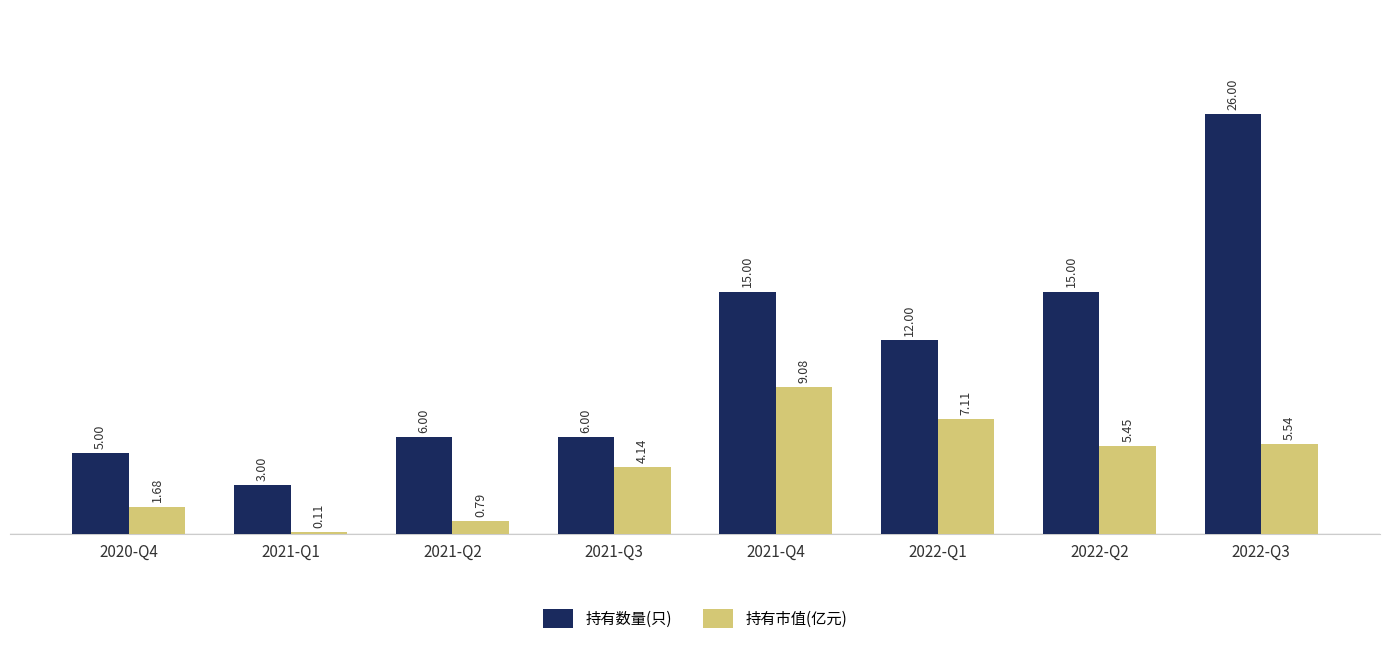

What is the value of the 持有数量(只) bar at the 8th from the left?

26.0